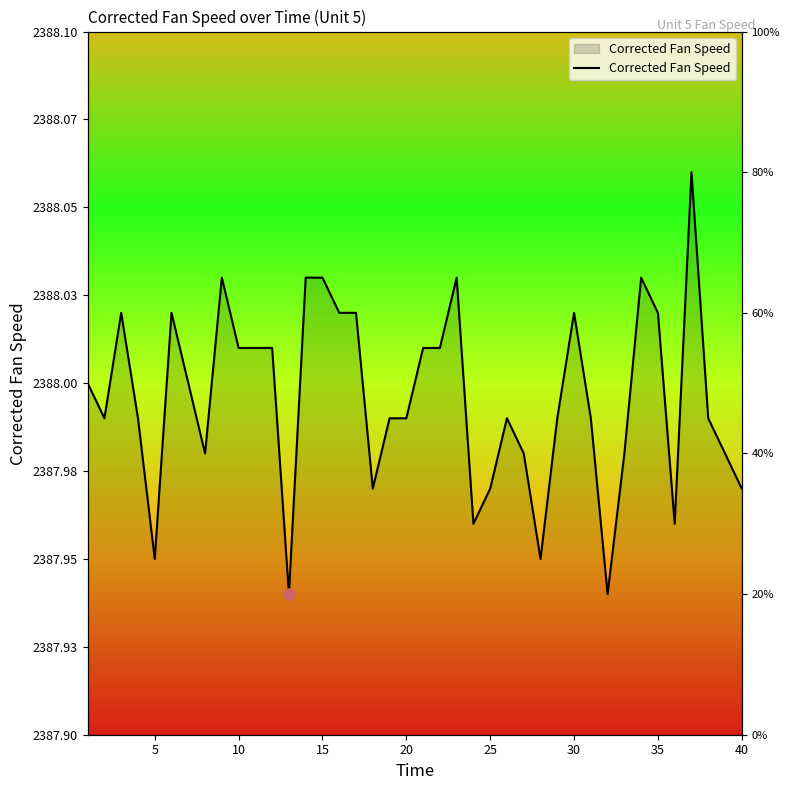

At which category does the data reach its first local valley?

5